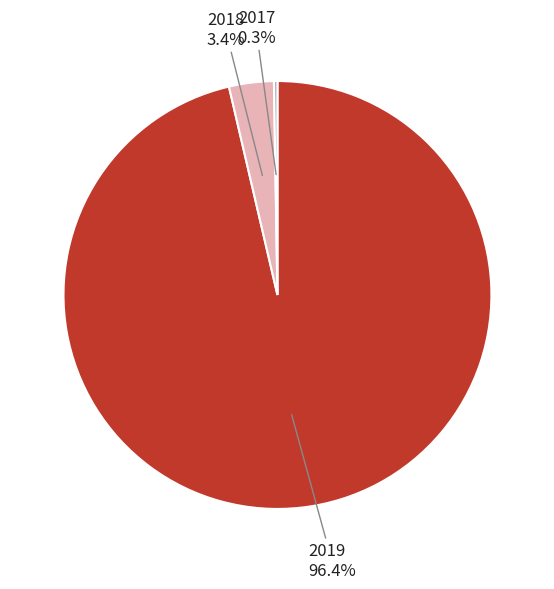

Which category has the biggest portion of the pie?

2019